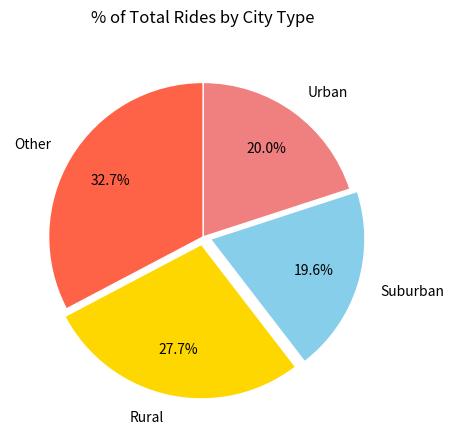

Does Rural represent more than half of the total?

No